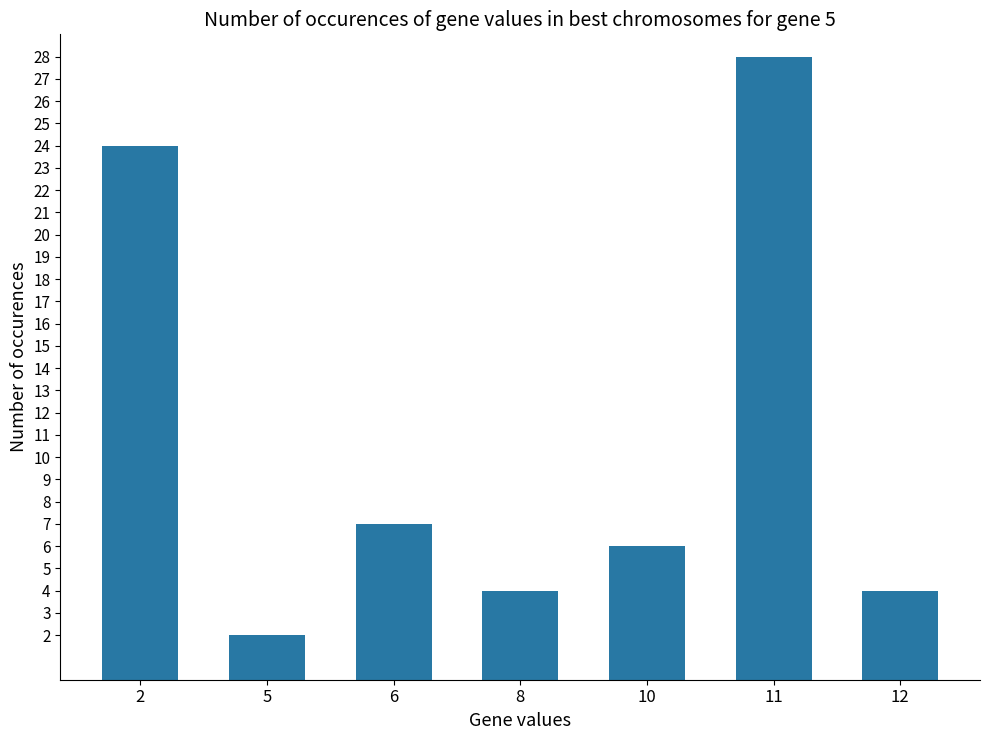

What is the difference between the values at 10 and 5?

4